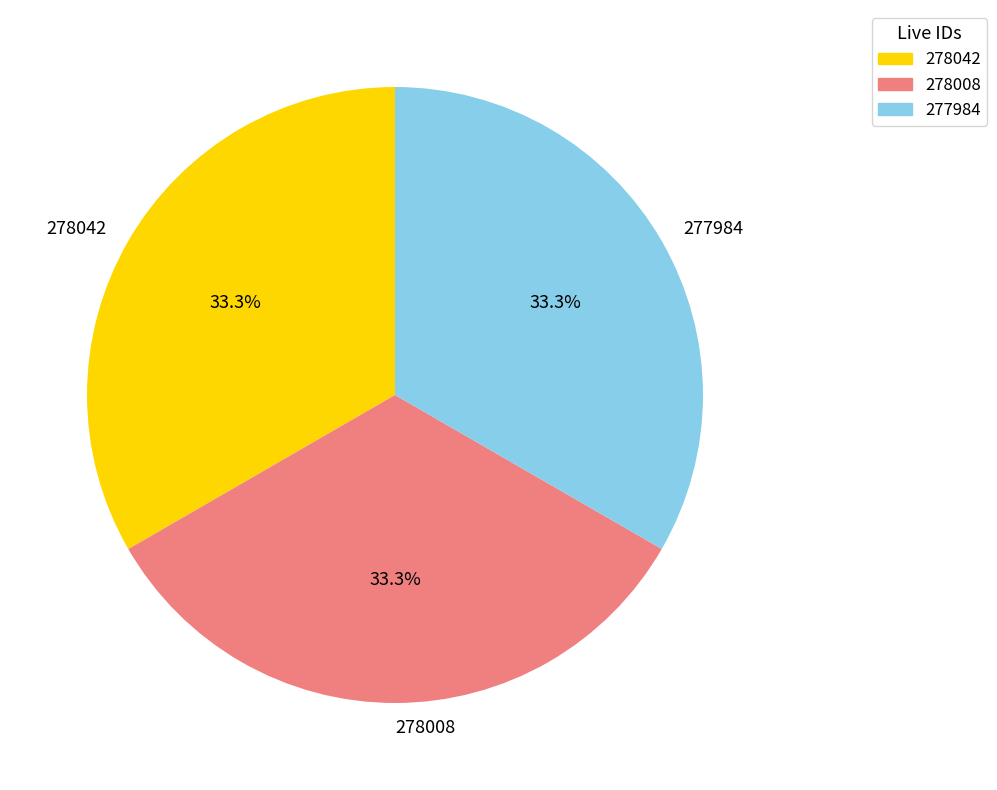

Combined, what portion of the pie is 278008 and 278042?

66.7%